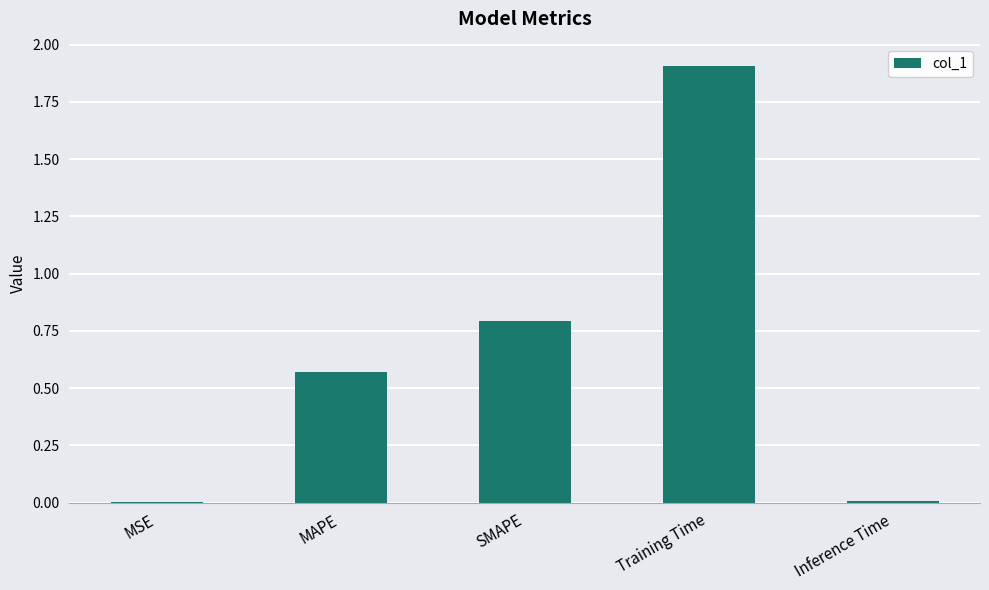

True or false: the data shows 0.8 at SMAPE.

True